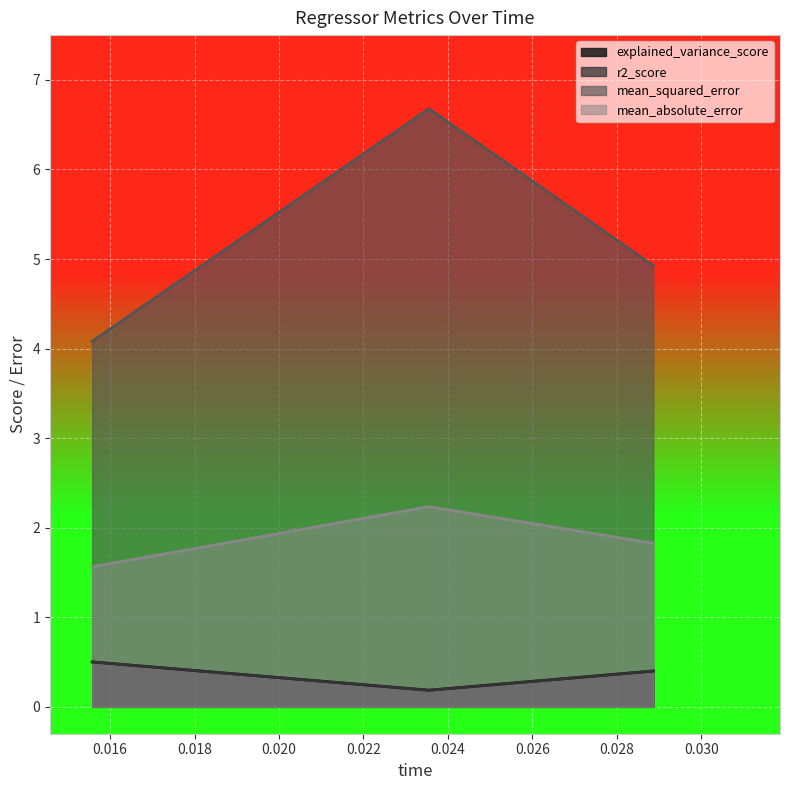

Which series has the largest range (max minus min)?

mean_squared_error